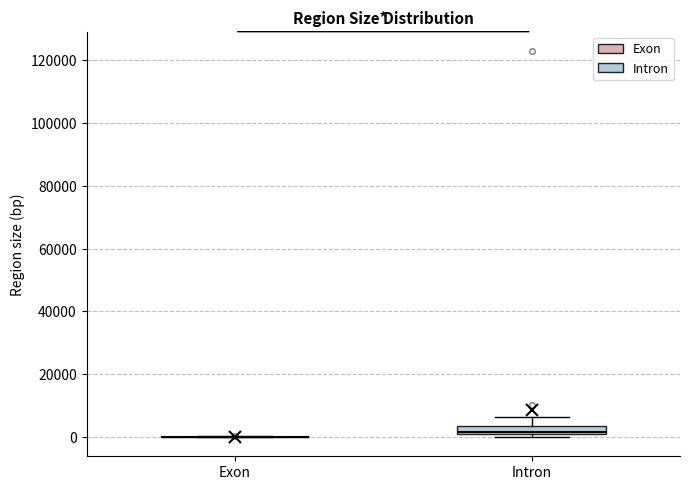

Where does the median line of the box for Intron sit on the y-axis? The values are not printed on the chart, so give them approximately, as read against the axis.

2000